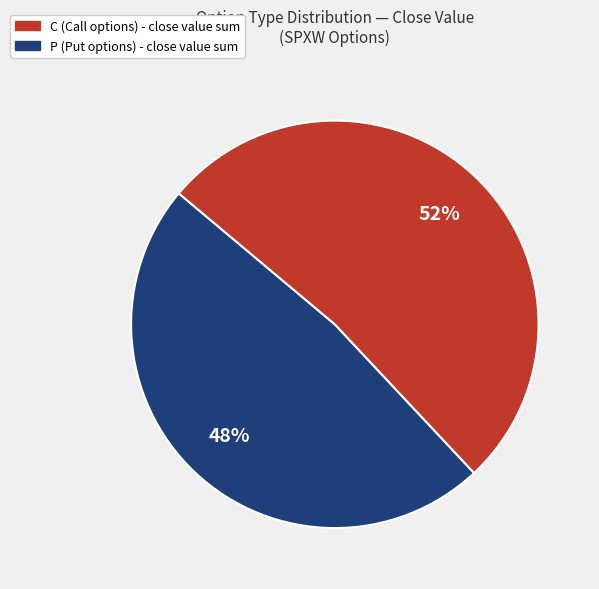

Is C the majority of the pie?

No